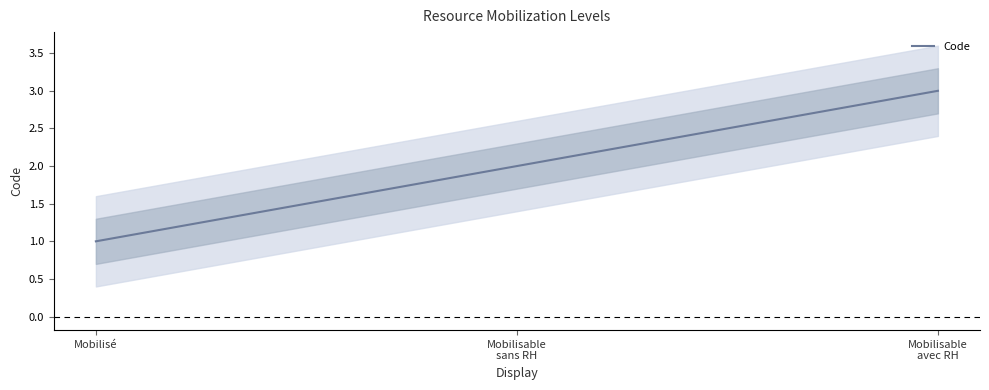

What is the sum of the values at Mobilisable
avec RH and Mobilisé?

4